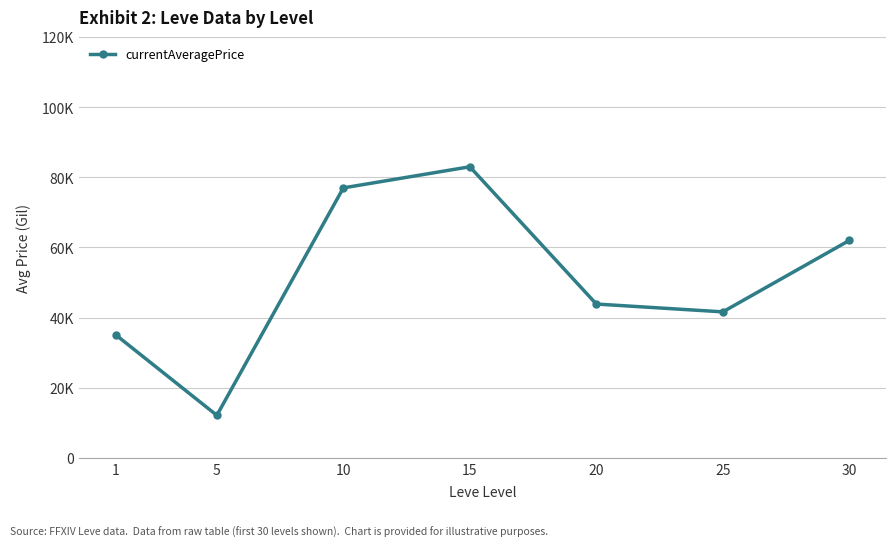

True or false: the data has more than 0 interior local peaks.

True